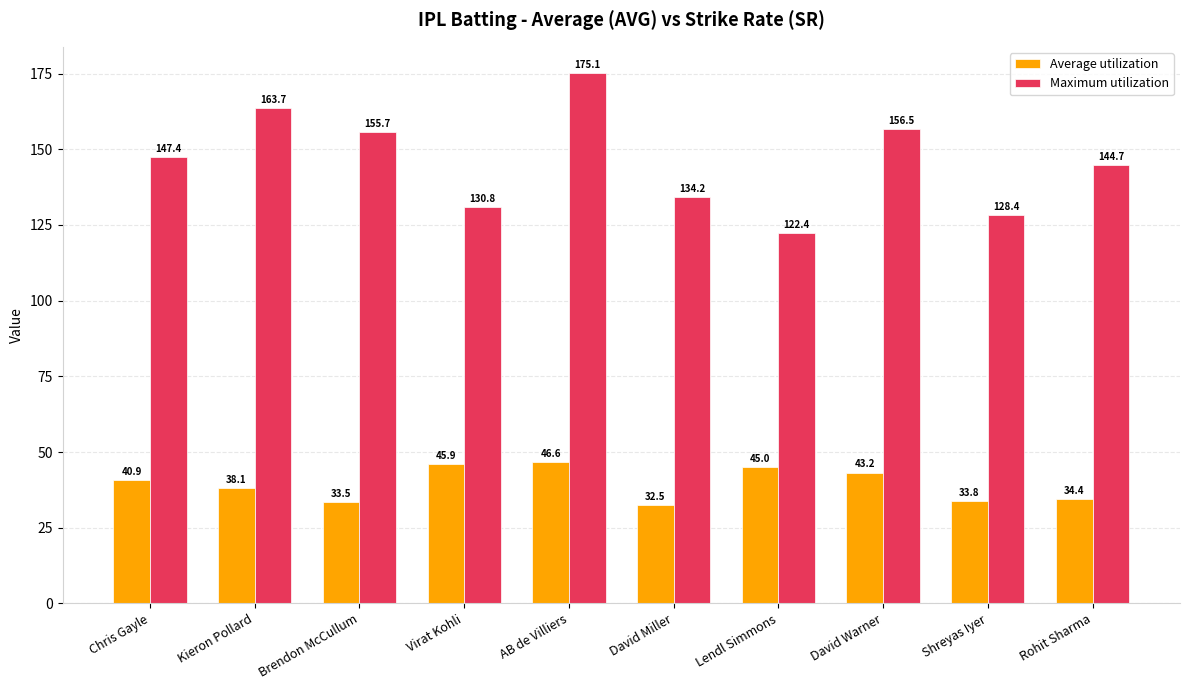

Which series changed the most between AB de Villiers and David Warner?

Maximum utilization